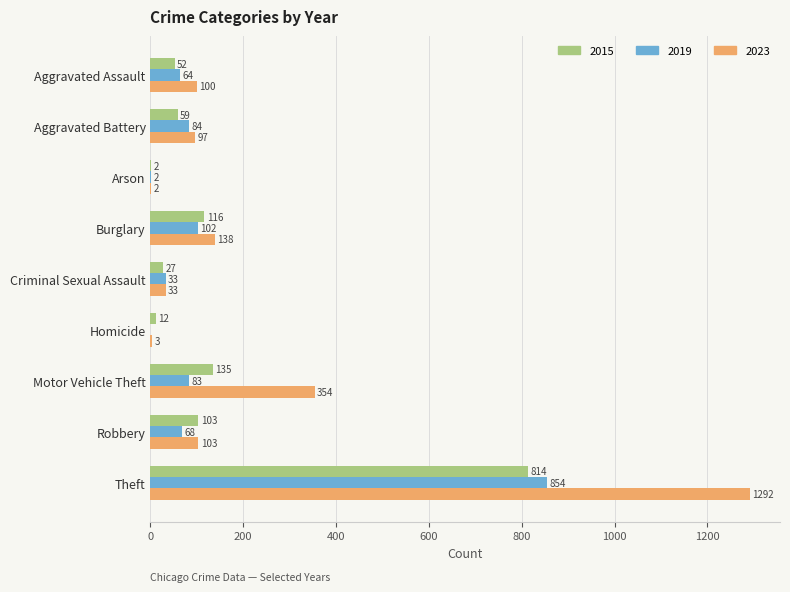

At which category is the sum across all series the highest?

Theft